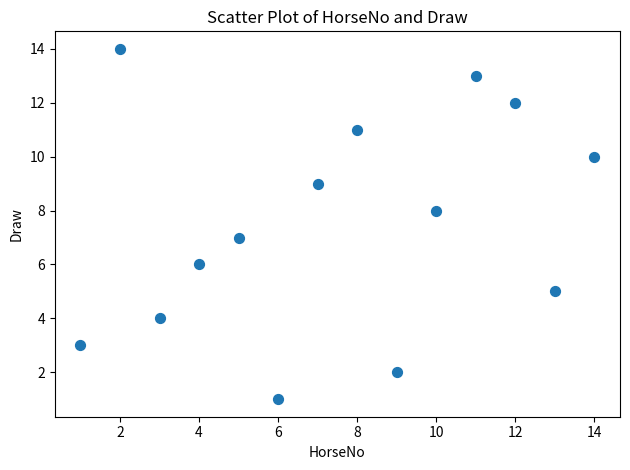

What is the range of Y values (max minus min)?

13